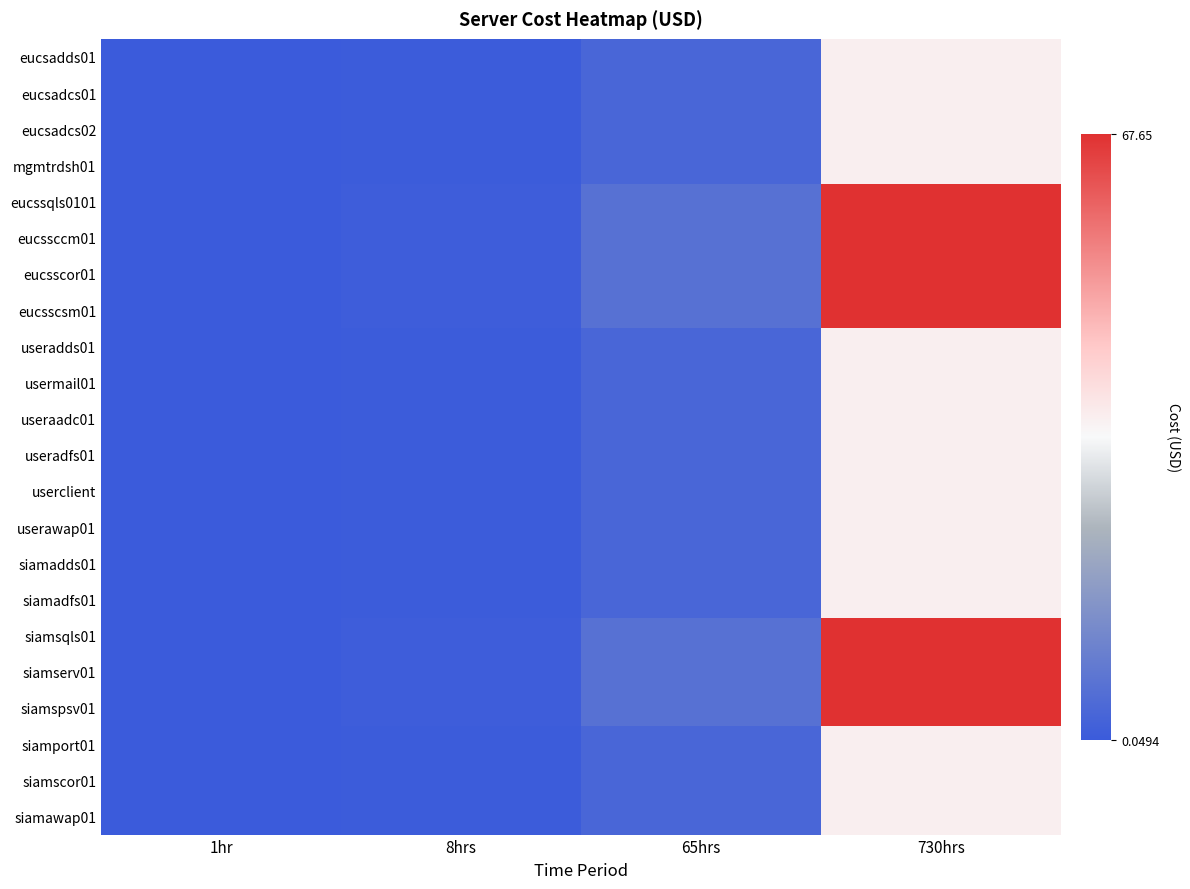

Rank the series by their maximum value, from lowest to highest.

eucsadds01, eucsadcs01, eucsadcs02, mgmtrdsh01, useradds01, usermail01, useraadc01, useradfs01, userclient, userawap01, siamadds01, siamadfs01, siamport01, siamscor01, siamawap01, eucssqls0101, eucssccm01, eucsscor01, eucsscsm01, siamsqls01, siamserv01, siamspsv01